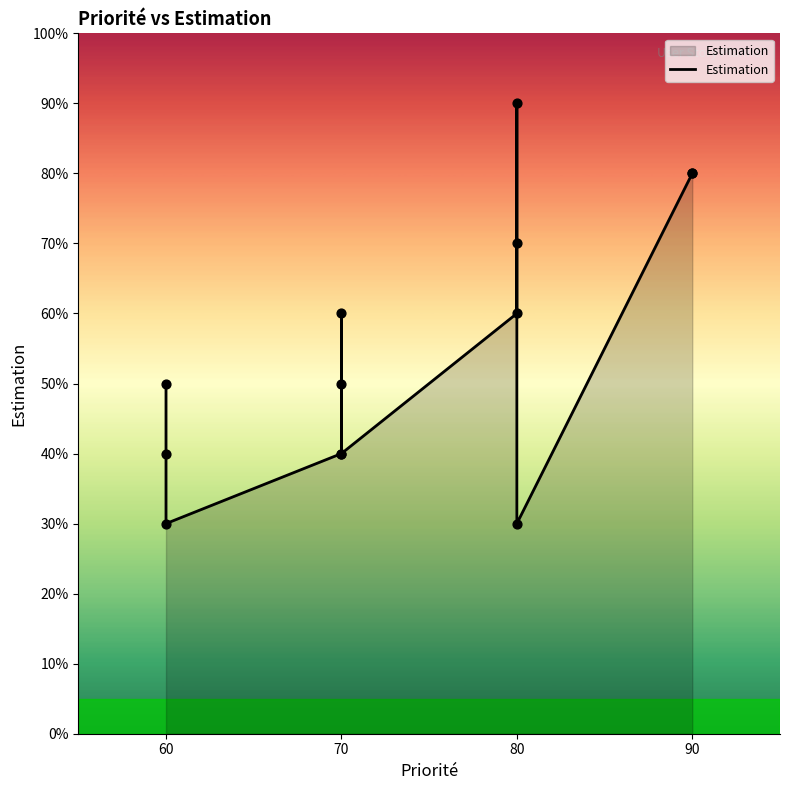

Between 70 and 80, which is larger?

80